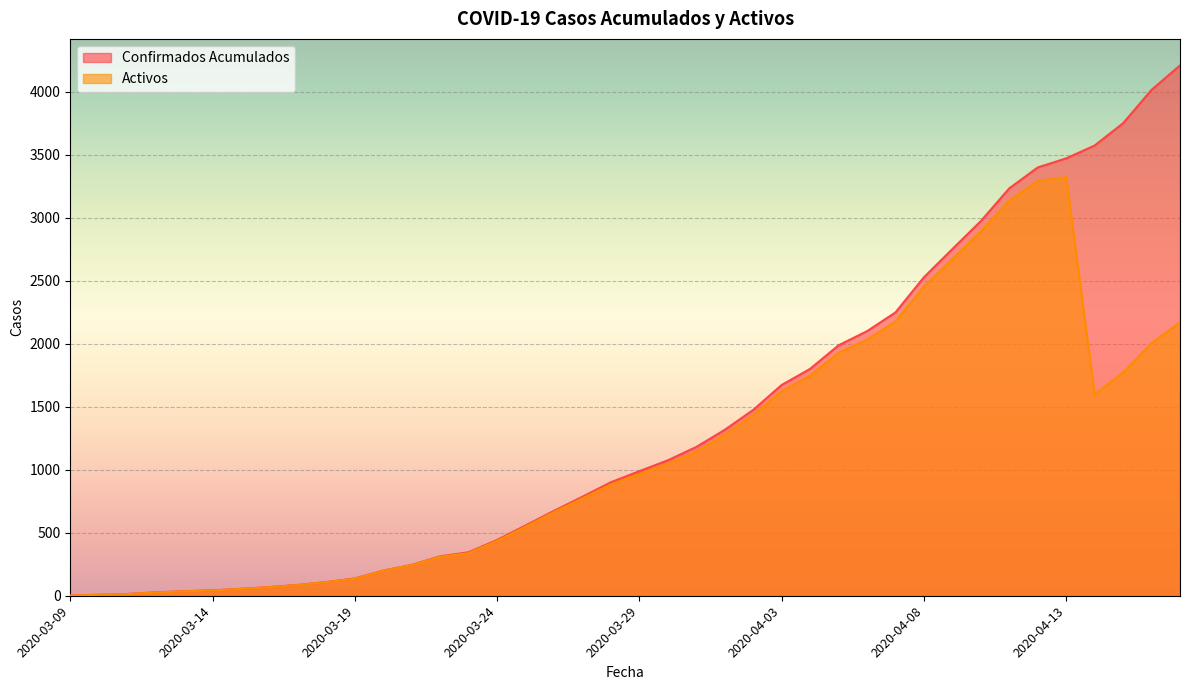

How many lines are shown in the chart?

2